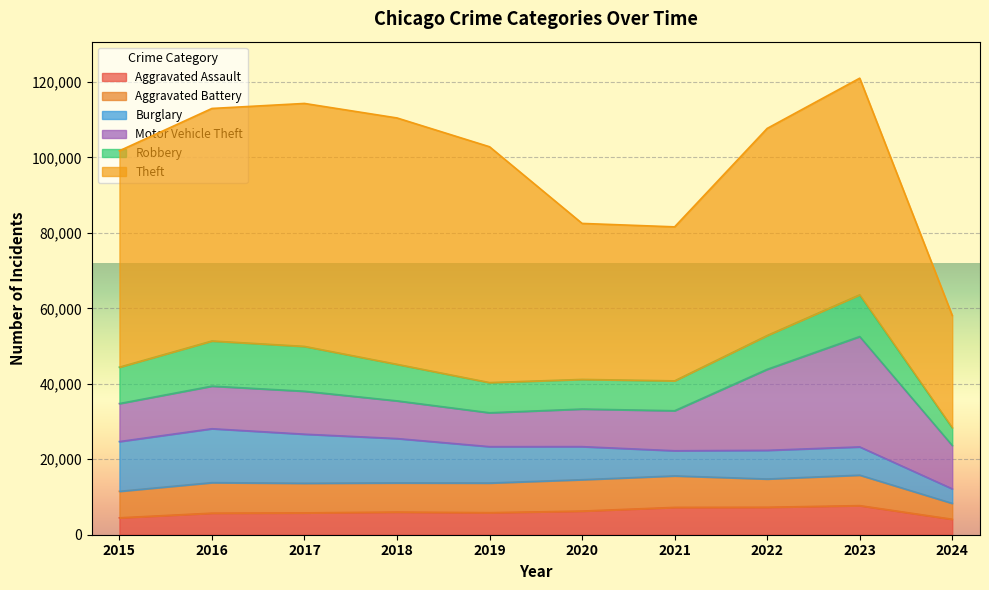

What is the maximum value shown in the chart?

65289